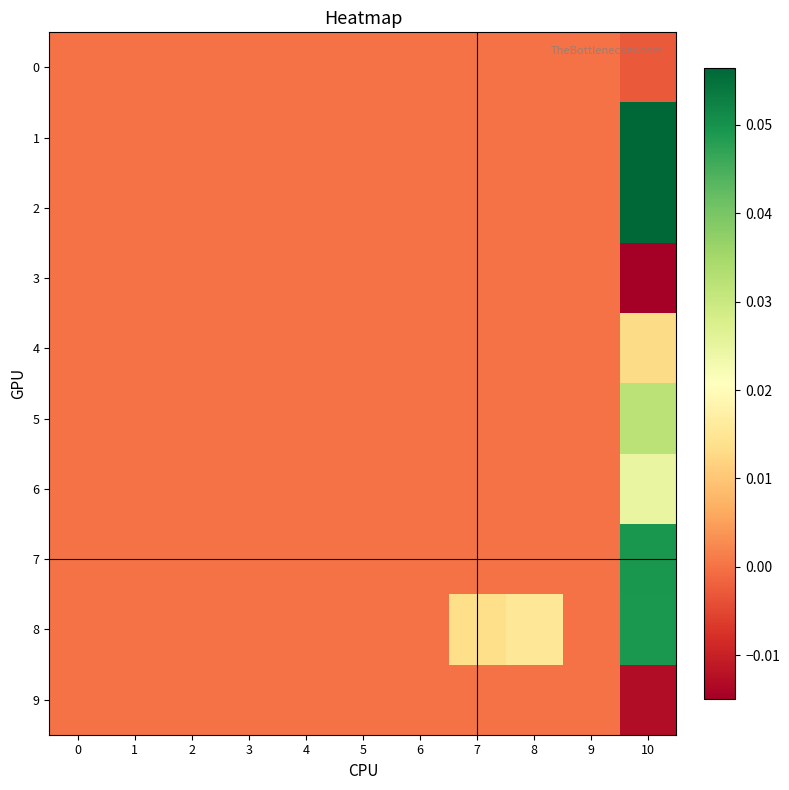

What is the maximum value shown in the chart?

0.1